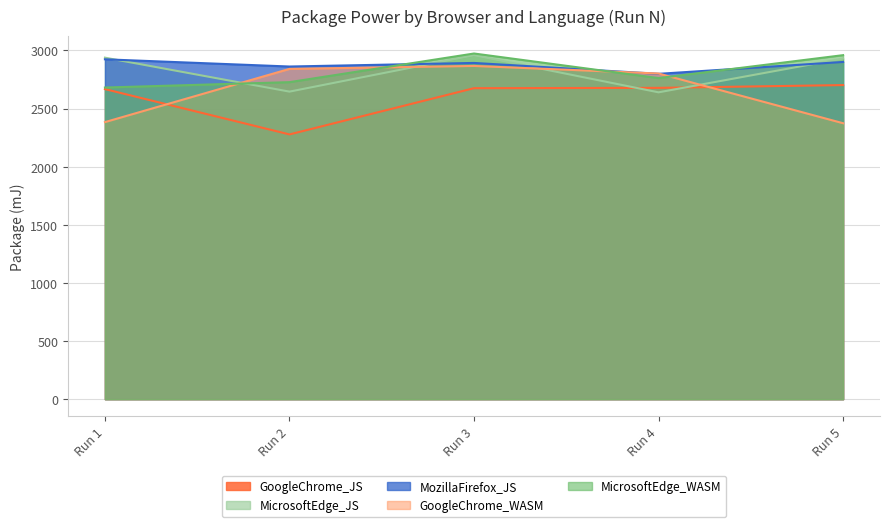

Is the value of MozillaFirefox_JS at Run 3 greater than the value of GoogleChrome_JS at Run 2?

Yes